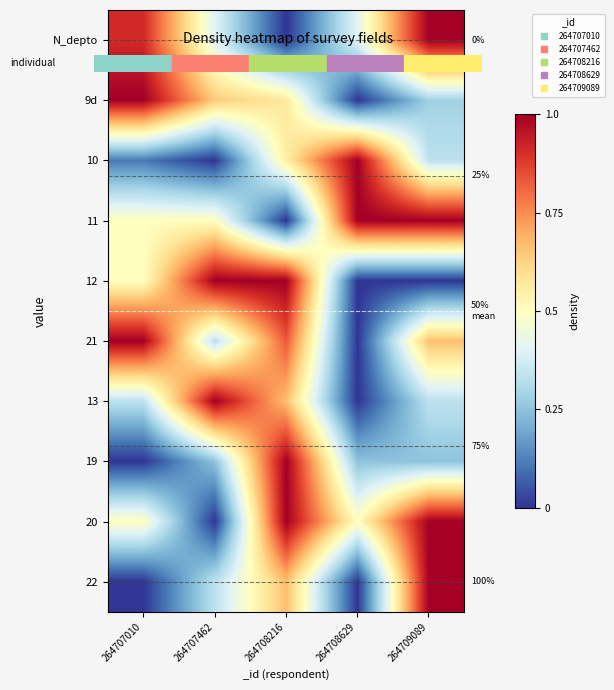

The value of 9d at 264707010 is 1.0. True or false?

True